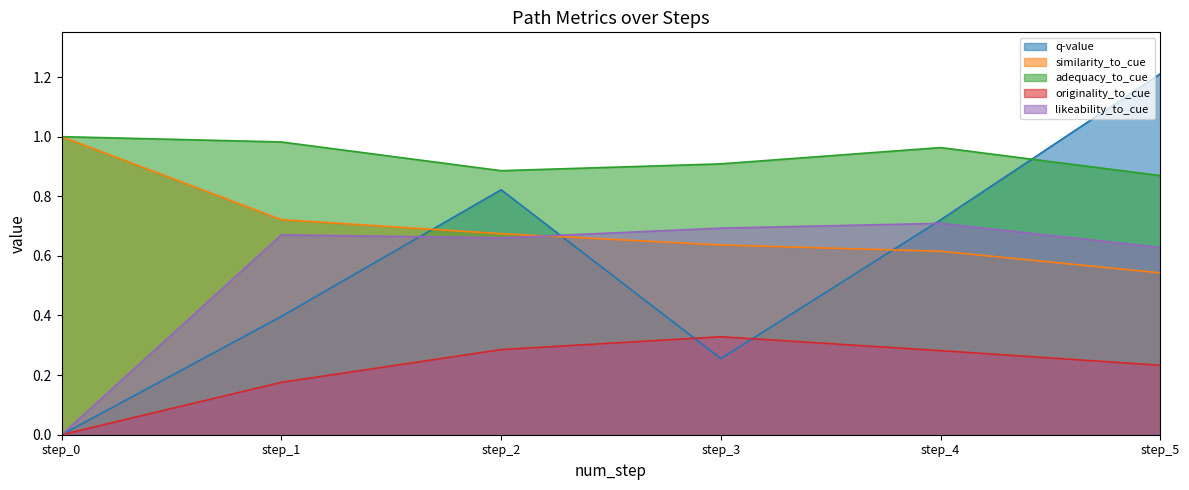

Rank the categories by originality_to_cue value from highest to lowest.

step_3, step_2, step_4, step_5, step_1, step_0